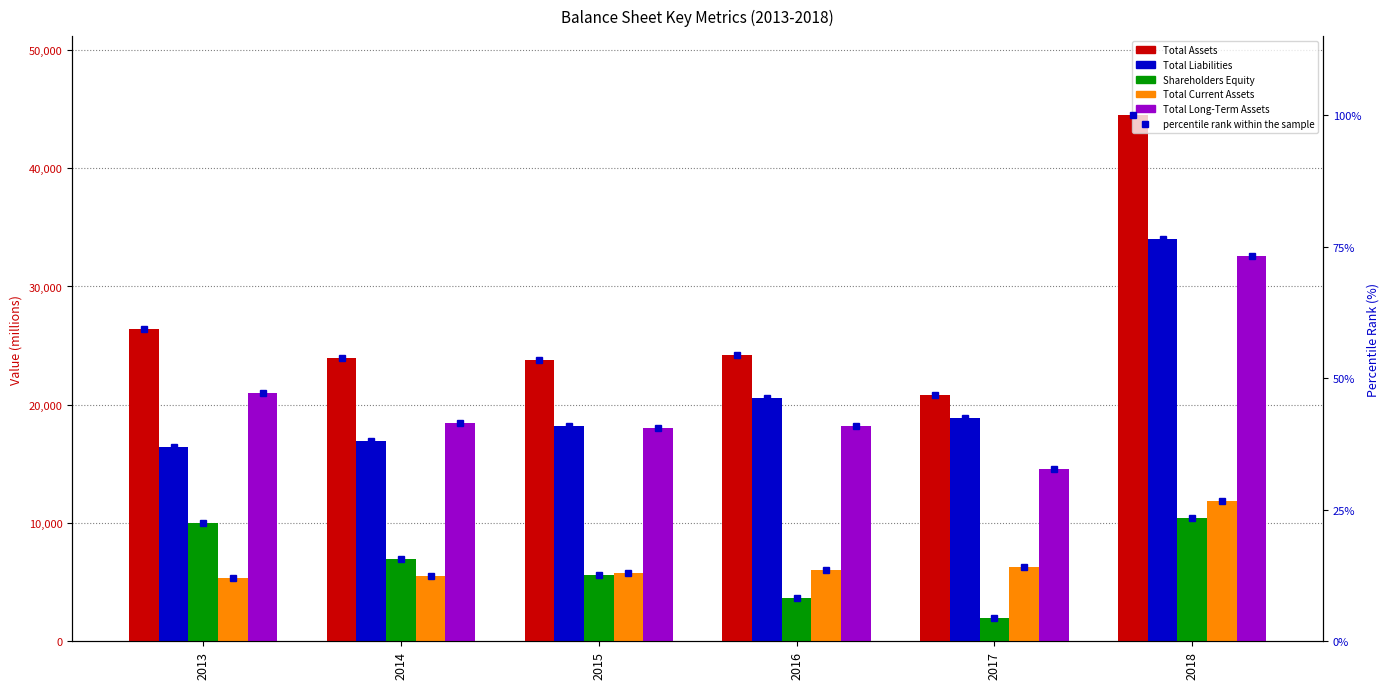

What is the difference between the highest and lowest values at 2018?

44473.5